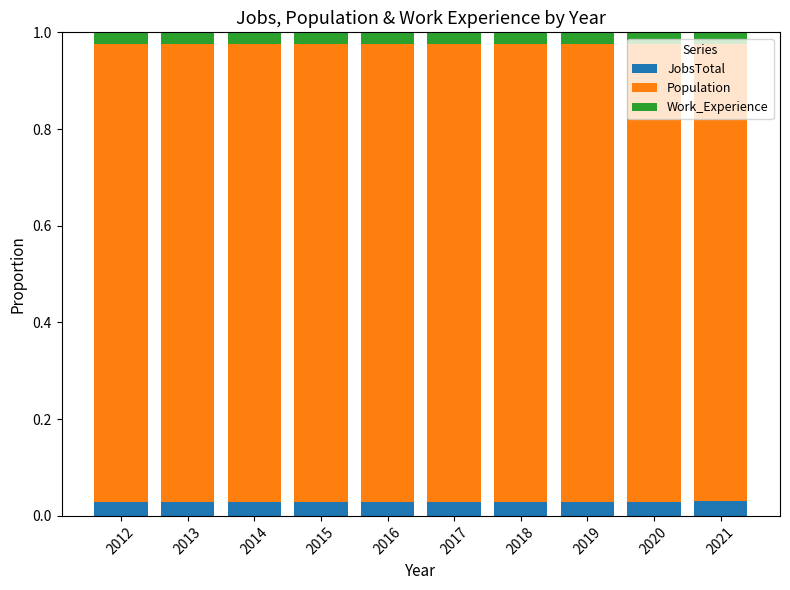

What is the sum of the JobsTotal values at 2020 and 2013?

0.1